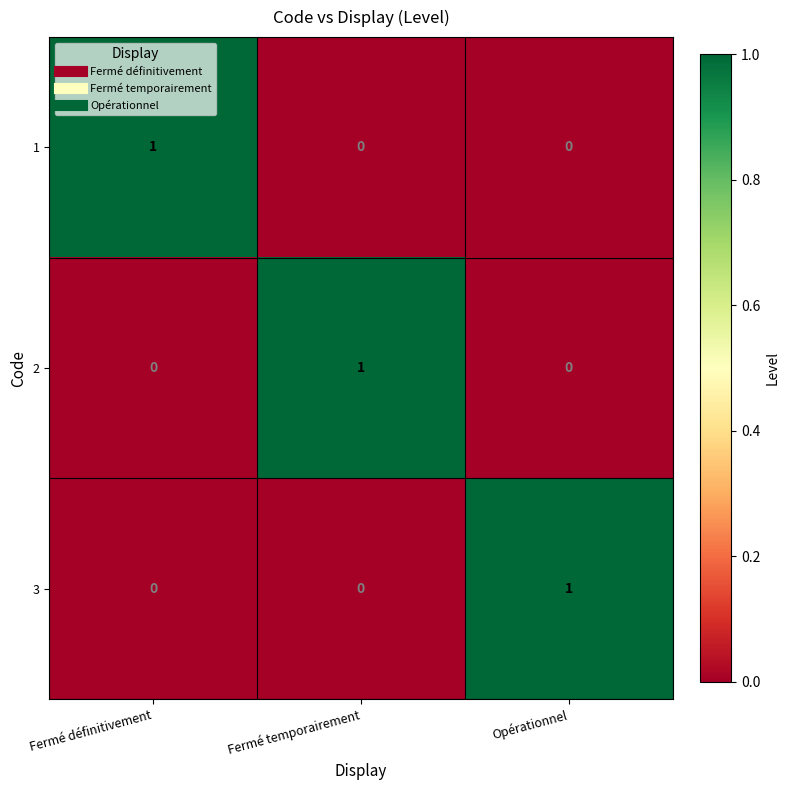

Is it true that 2 equals 1 at Fermé définitivement?

False